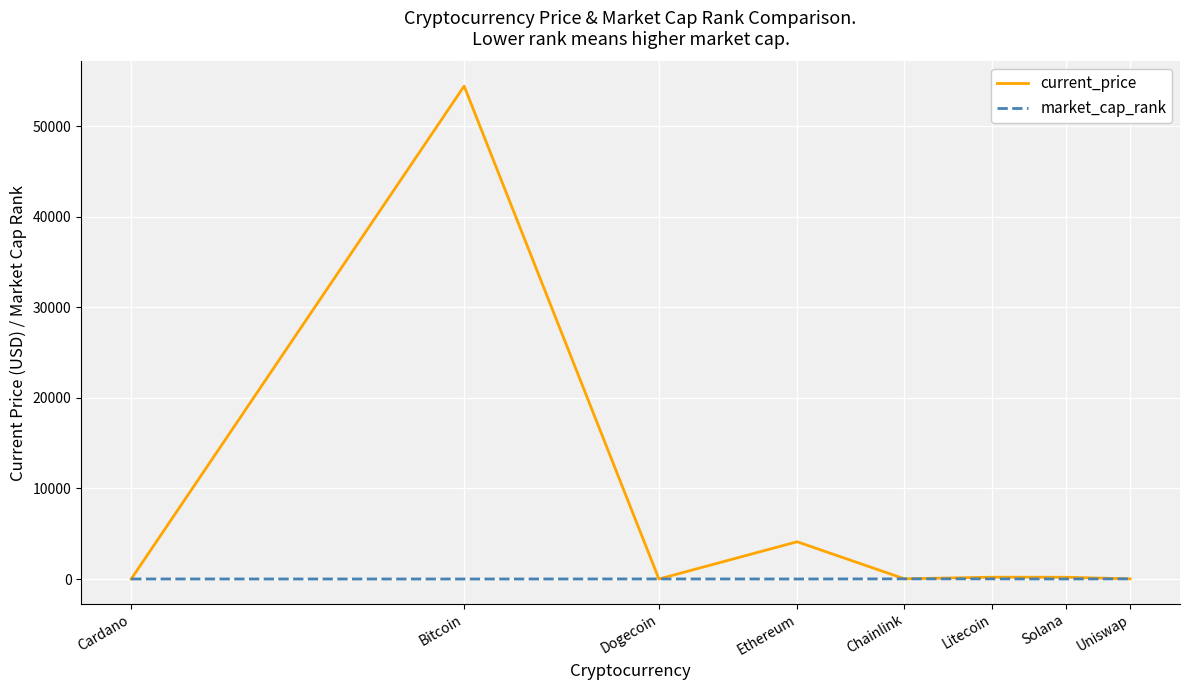

List the series in order of their peak value, highest first.

current_price, market_cap_rank